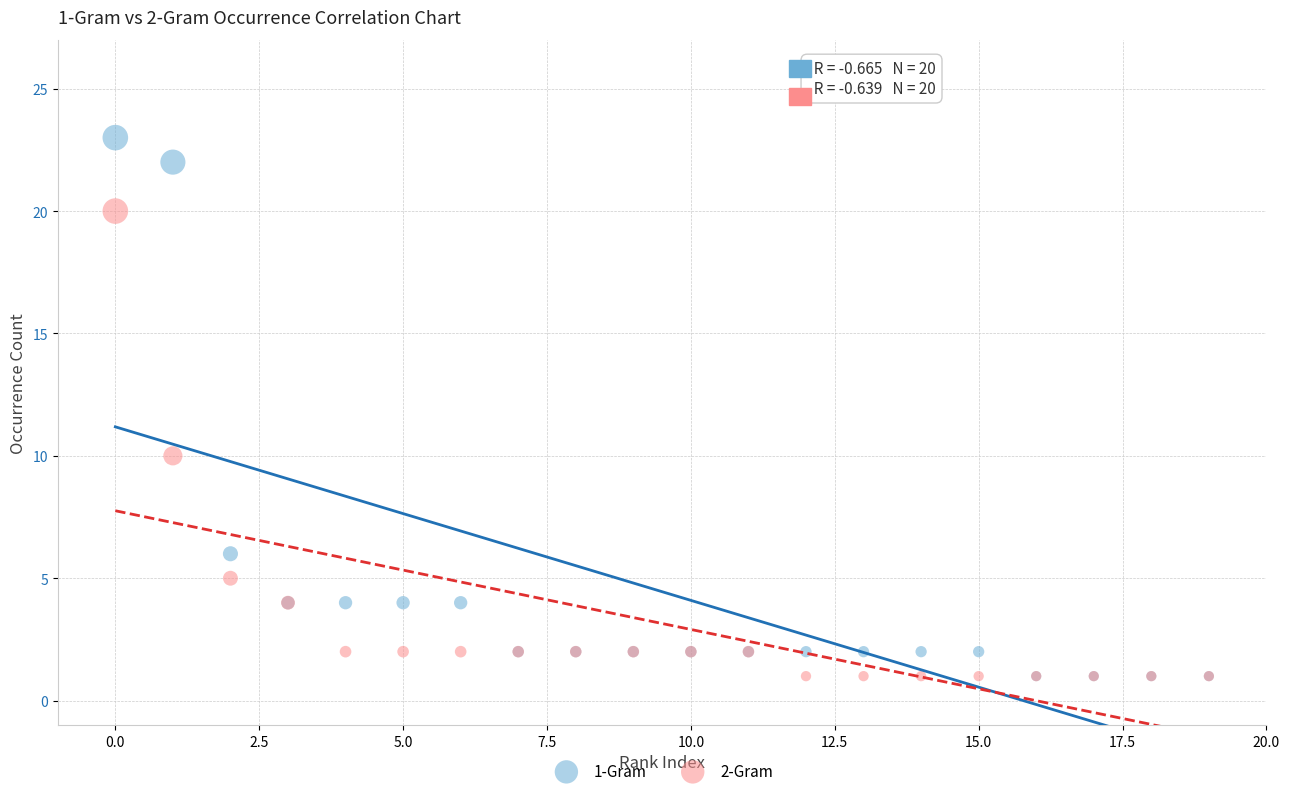

Across all series, what Y value is closest to 12?

10